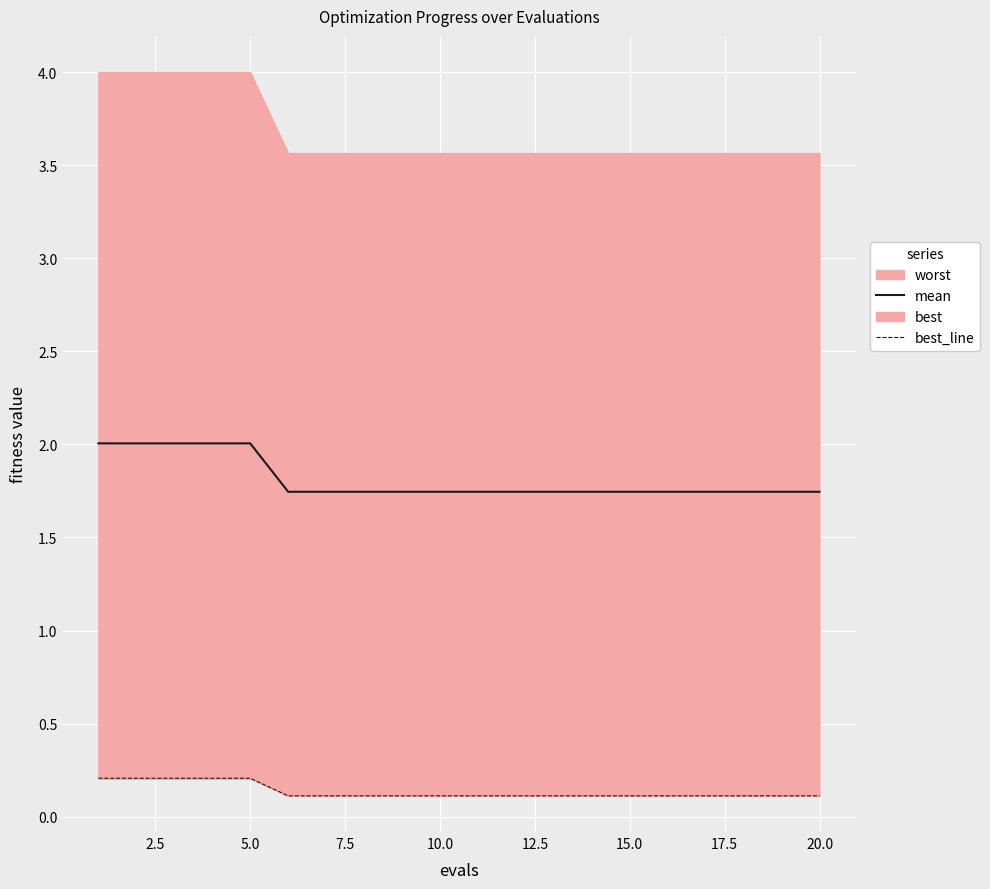

True or false: mean has a value of 0.7 at 15.0.

False